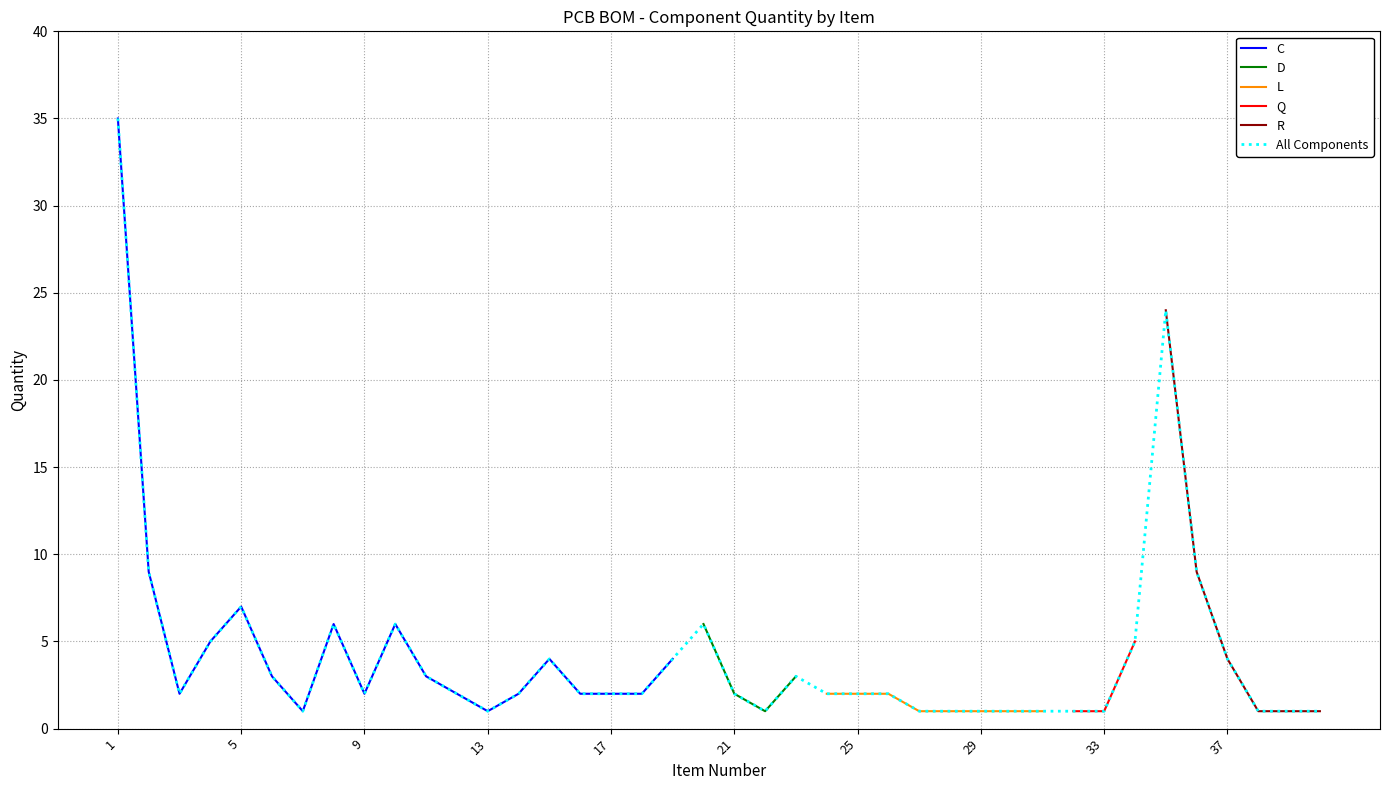

What is the smallest value displayed?

1